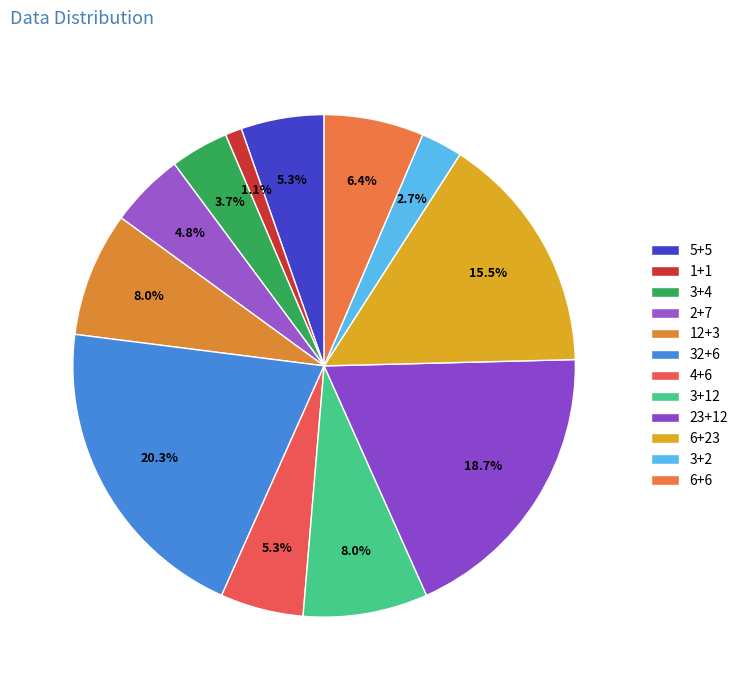

How many segments does this pie chart have?

12